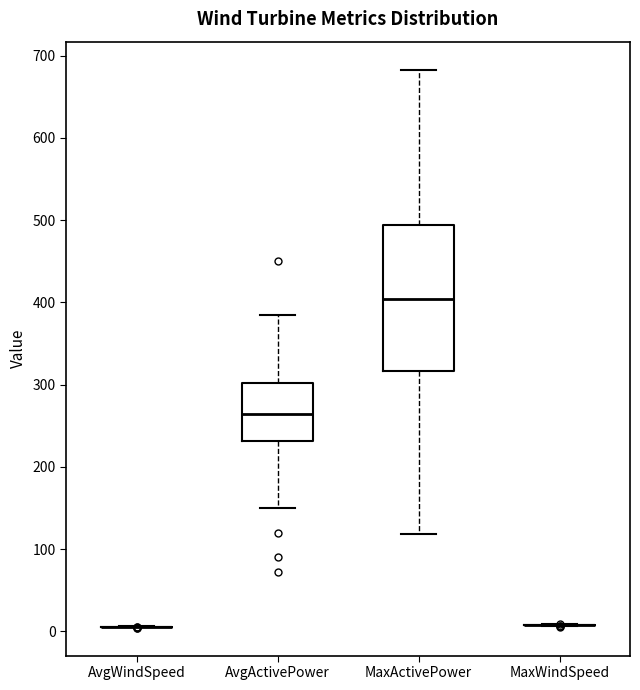

Reading left to right, transcribe this box plot: for each box, give where its median line is, the range the box spans, and where its two whiskers end, as read against the y-axis. The values are not printed on the chart, so give them approximately, as read against the axis.

AvgWindSpeed: box collapsed to a line at 10, whiskers 10 to 10
AvgActivePower: median 260, box 230 to 300, whiskers 150 to 380
MaxActivePower: median 400, box 320 to 490, whiskers 120 to 680
MaxWindSpeed: box collapsed to a line at 10, whiskers 10 to 10